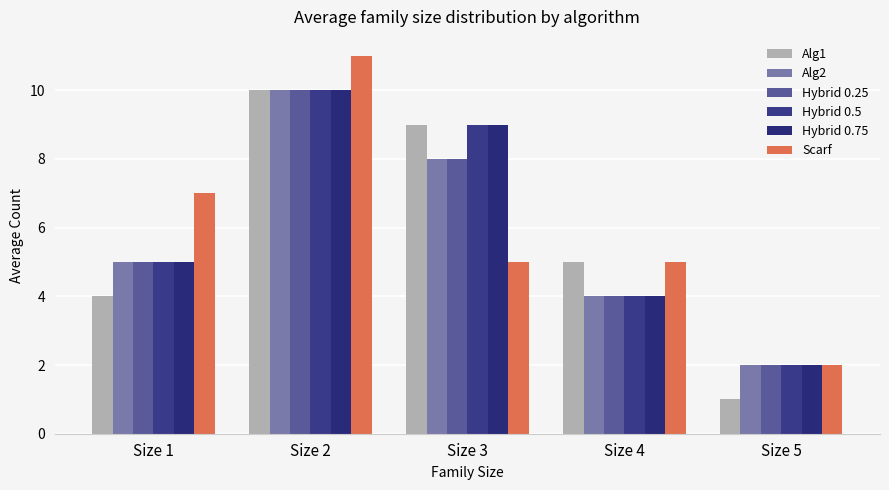

At which category is the sum across all series the highest?

Size 2